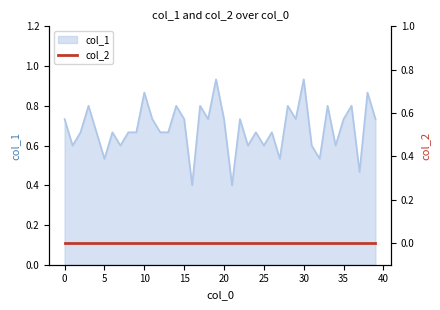

Is it true that the value at 29 is 0.7?

True